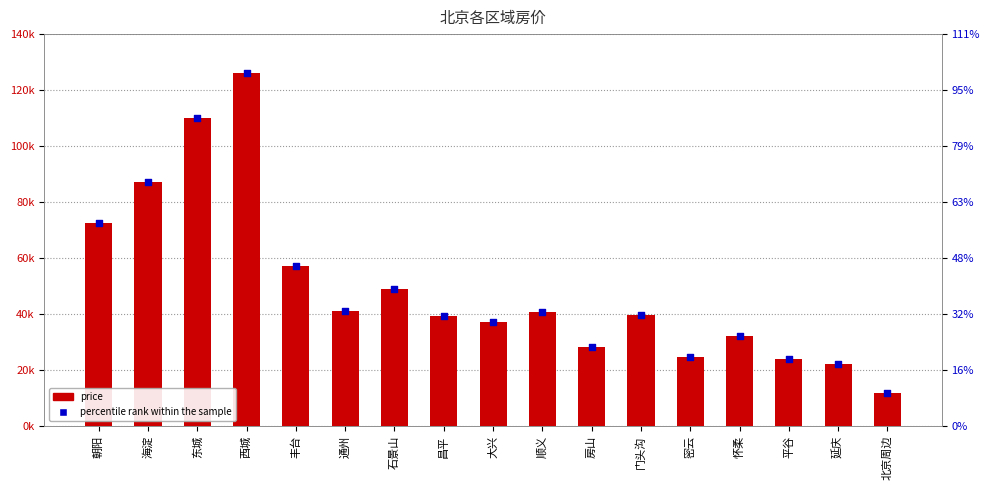

Which series contains the lowest Y value?

price